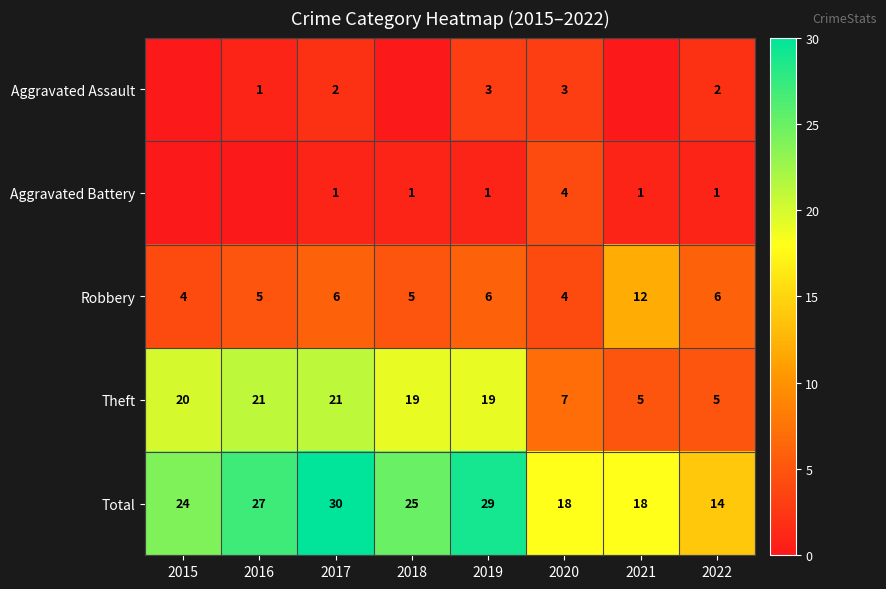

What is the total value across all series at 2019?

58